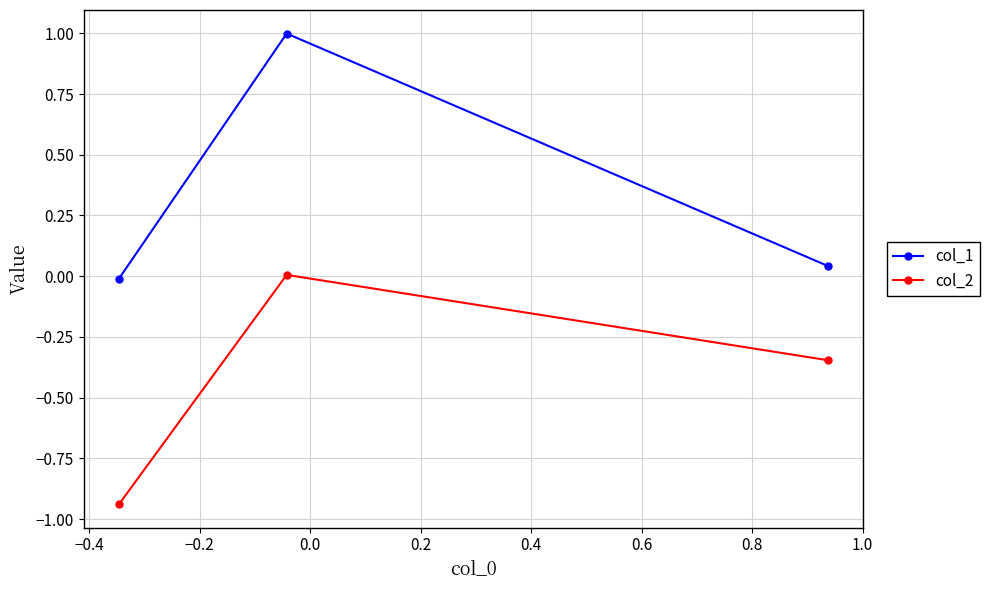

List the series in order of their peak value, highest first.

col_1, col_2